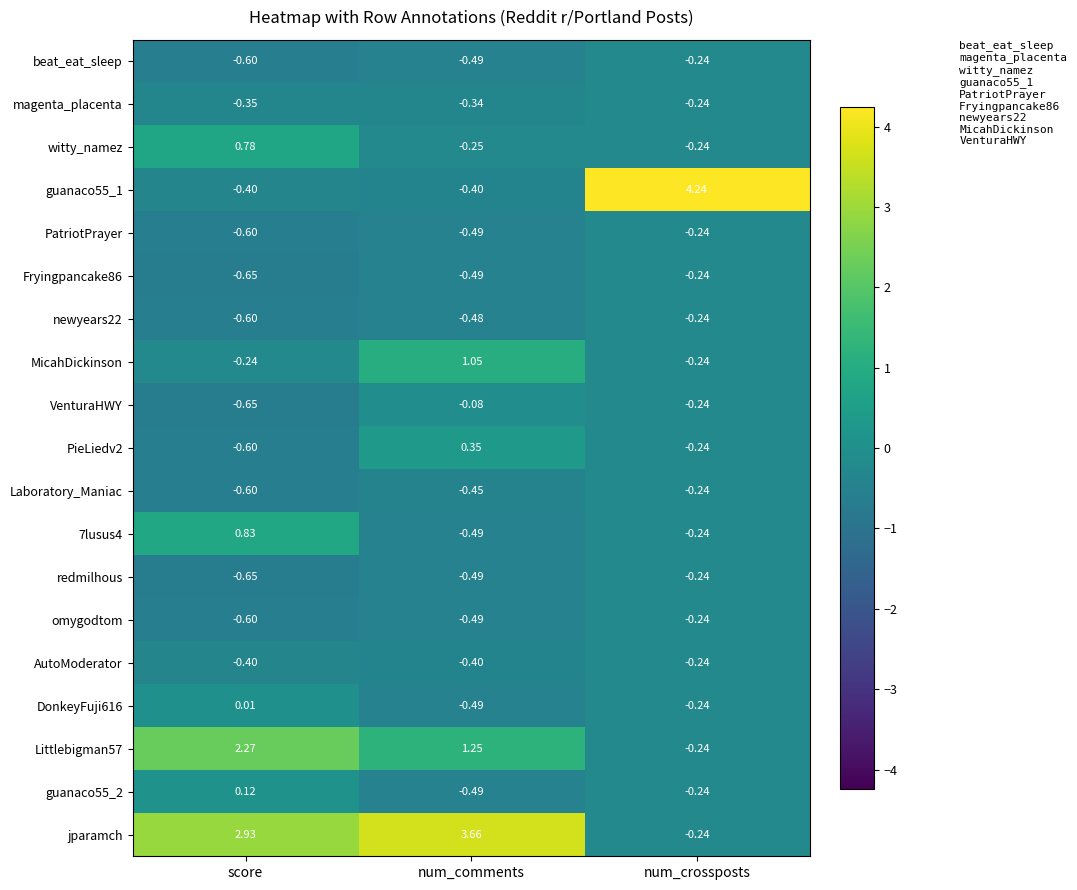

Count the number of categories in the chart.

3